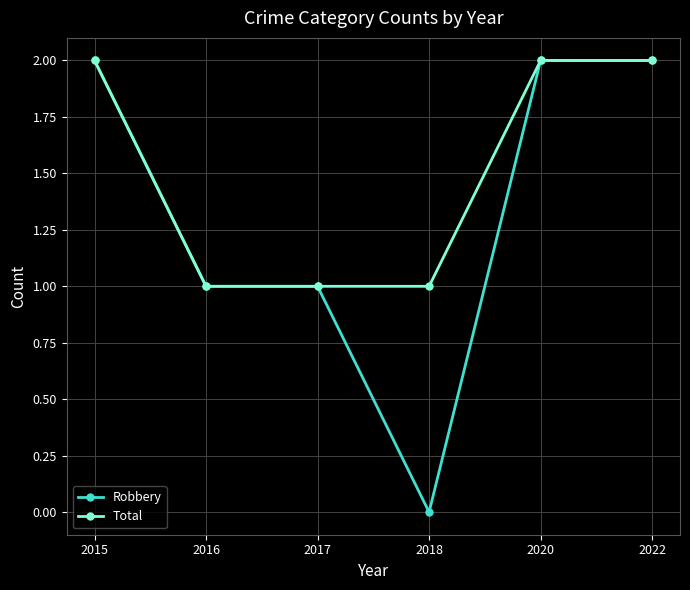

Reading left to right, list all the values displayed in this chart.

Robbery: 2	1	1	0	2	2
Total: 2	1	1	1	2	2